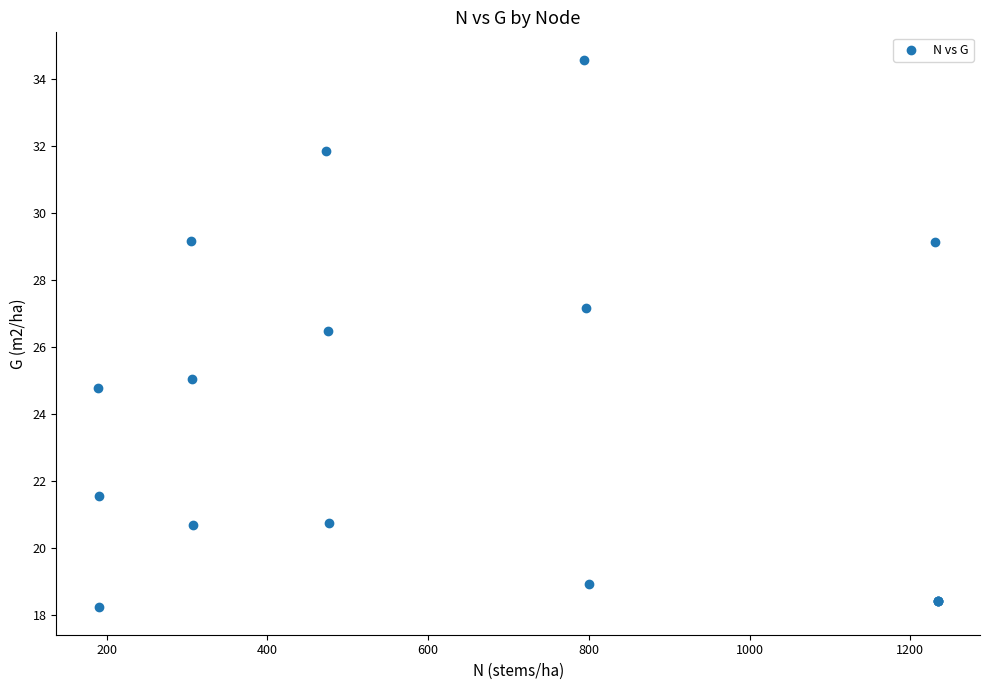

What Y value in the scatter plot is closest to 26?

26.5